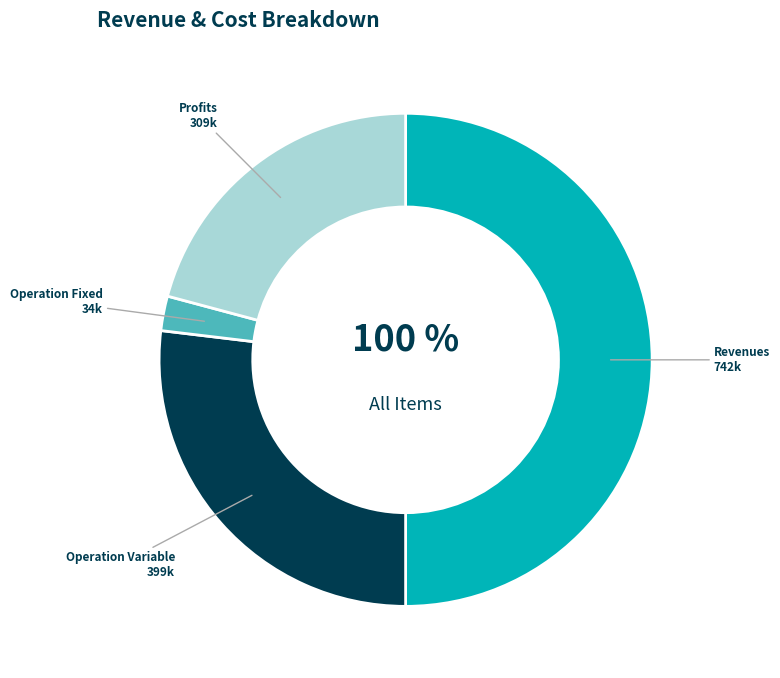

Which category has the biggest portion of the pie?

Total Revenues